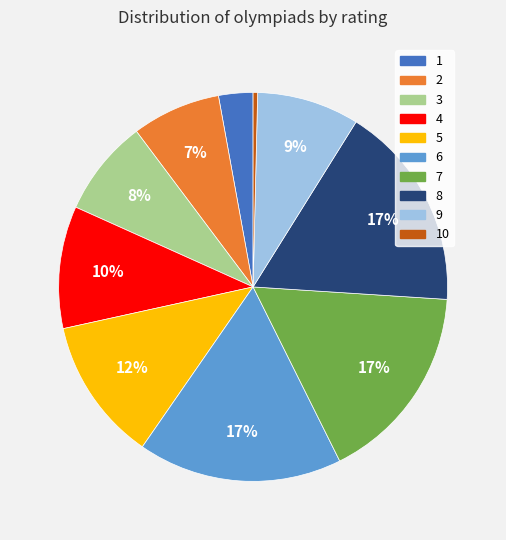

To the nearest percent, what is the difference between the largest and smallest slice percentages?

17%